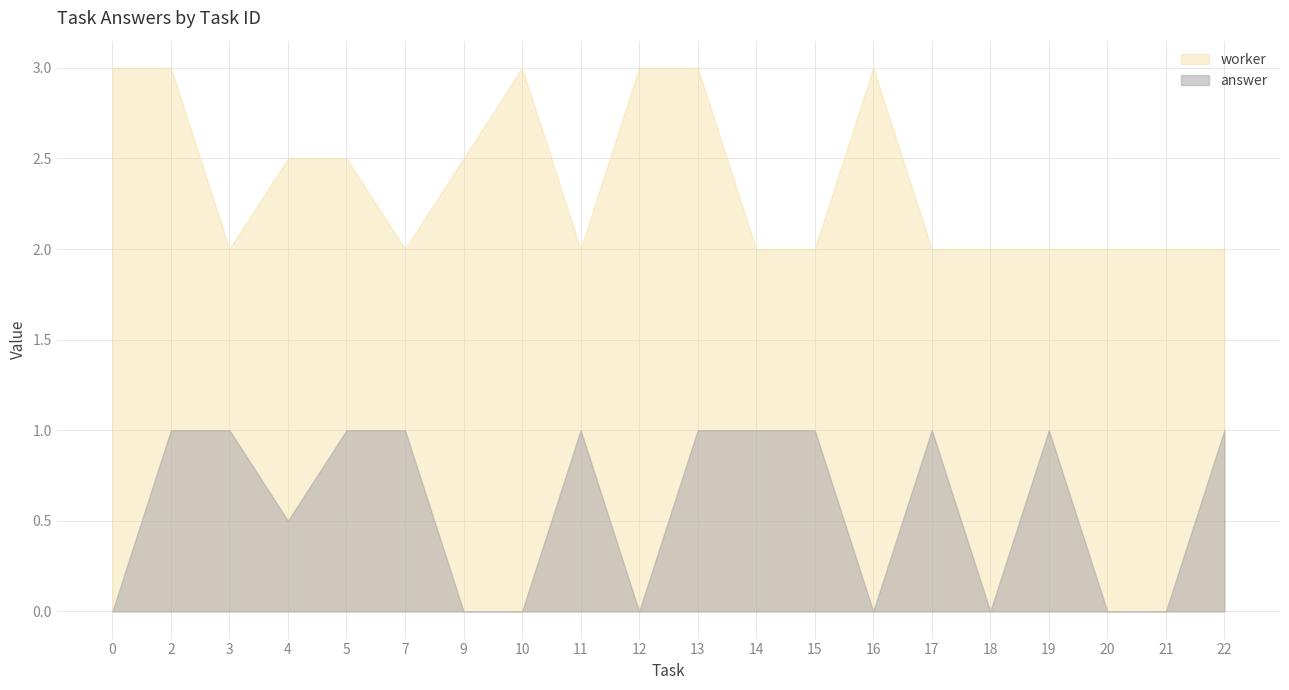

Count the number of categories in the chart.

20